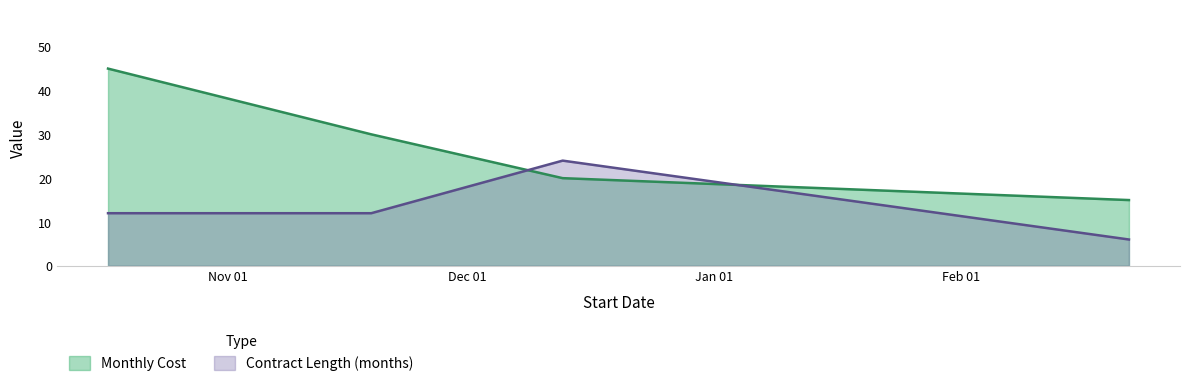

How many times do Contract Length (months) and Monthly Cost cross each other?

2